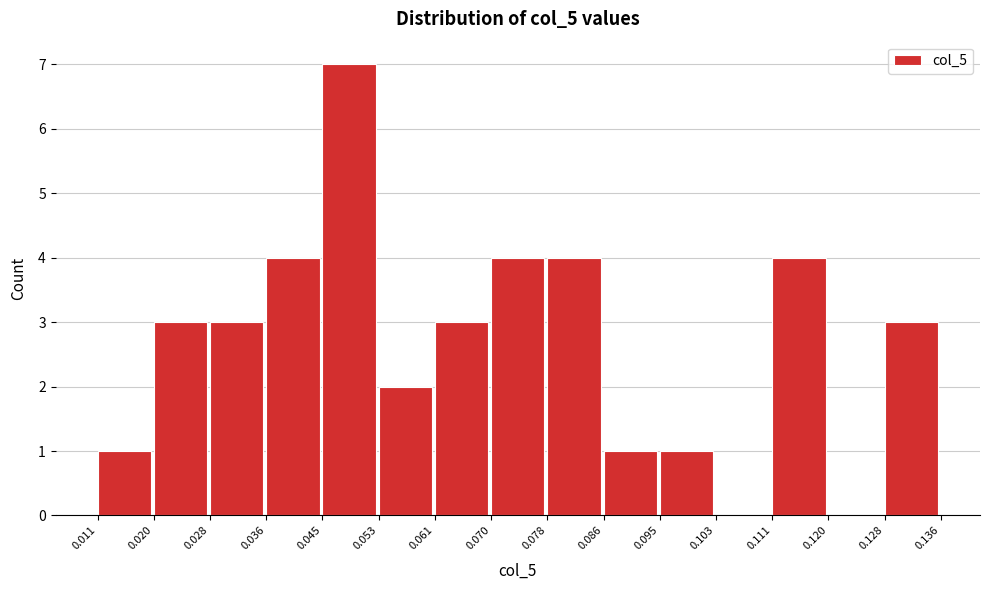

Reading left to right, transcribe this chart: for each bar, give the range it covers on the x-axis and its height. The values are not printed on the chart, so give them approximately, as read against the axis.

0.011 to 0.020: 1
0.020 to 0.028: 3
0.028 to 0.036: 3
0.036 to 0.045: 4
0.045 to 0.053: 7
0.053 to 0.061: 2
0.061 to 0.070: 3
0.070 to 0.078: 4
0.078 to 0.086: 4
0.086 to 0.095: 1
0.095 to 0.103: 1
0.103 to 0.111: 0
0.111 to 0.120: 4
0.120 to 0.128: 0
0.128 to 0.136: 3